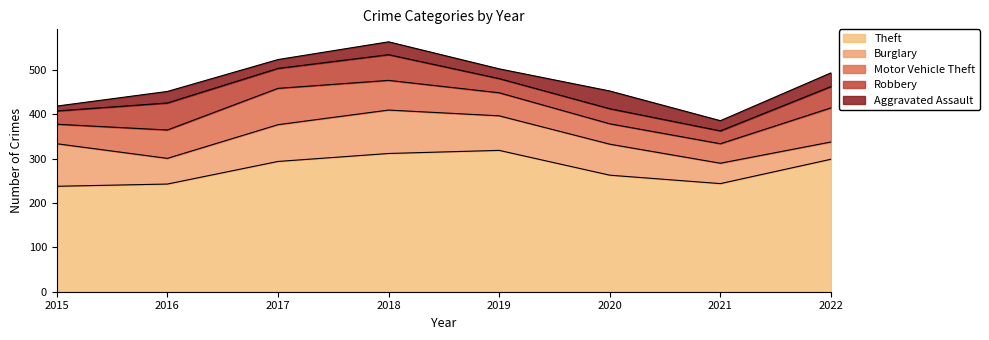

Reading left to right, what are all the values shown in this chart?

Theft: 2015=238	2016=243	2017=294	2018=312	2019=319	2020=263	2021=244	2022=299
Burglary: 2015=96	2016=58	2017=83	2018=98	2019=78	2020=70	2021=46	2022=39
Motor Vehicle Theft: 2015=44	2016=64	2017=82	2018=67	2019=52	2020=46	2021=44	2022=77
Robbery: 2015=30	2016=61	2017=45	2018=58	2019=32	2020=34	2021=29	2022=48
Aggravated Assault: 2015=11	2016=26	2017=20	2018=29	2019=22	2020=40	2021=23	2022=31